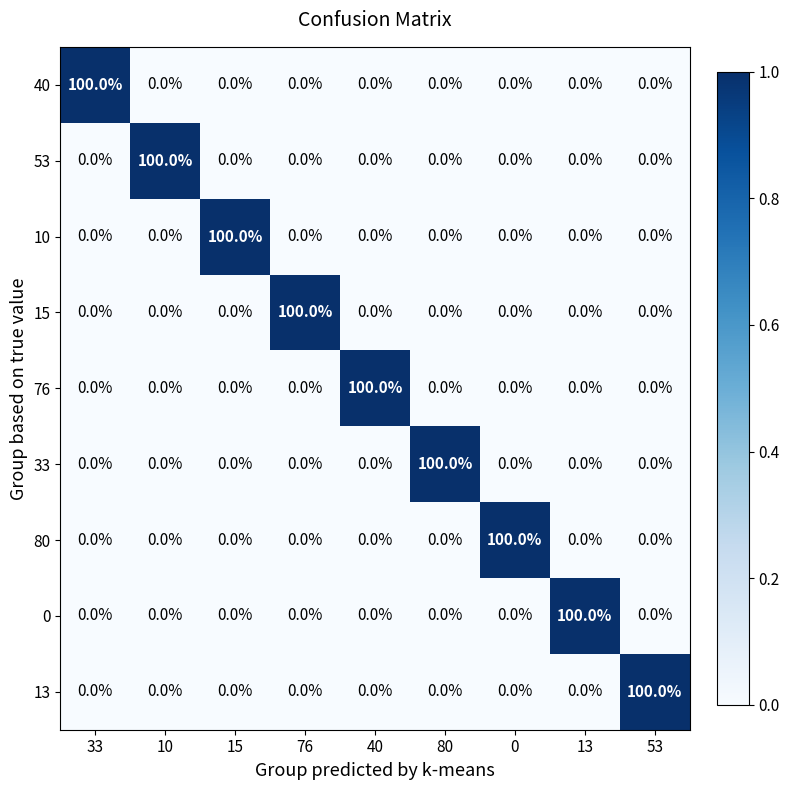

The value of 0 at 80 is 51. True or false?

False